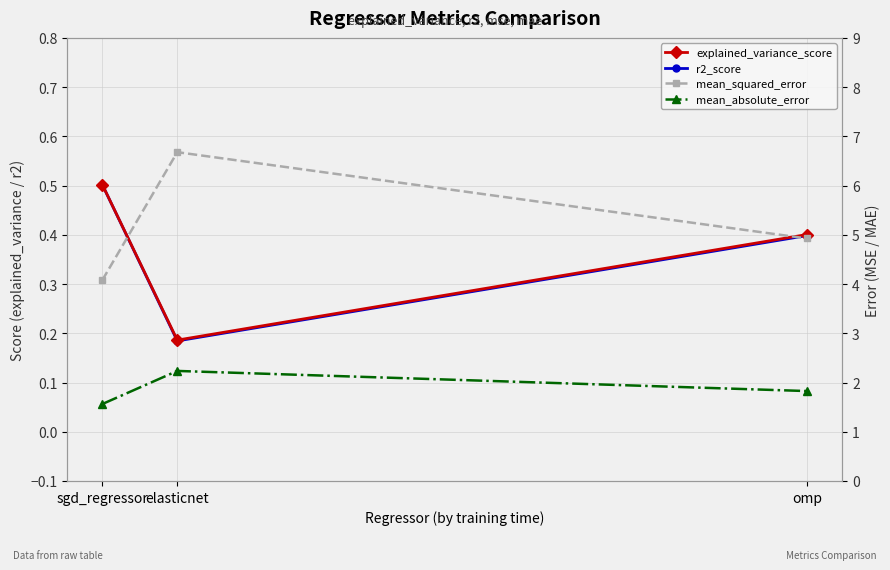

Reading left to right, transcribe all the data shown in this chart.

explained_variance_score: sgd_regressor=0.5	elasticnet=0.2	omp=0.4
r2_score: sgd_regressor=0.5	elasticnet=0.2	omp=0.4
mean_squared_error: sgd_regressor=4.1	elasticnet=6.7	omp=4.9
mean_absolute_error: sgd_regressor=1.6	elasticnet=2.2	omp=1.8